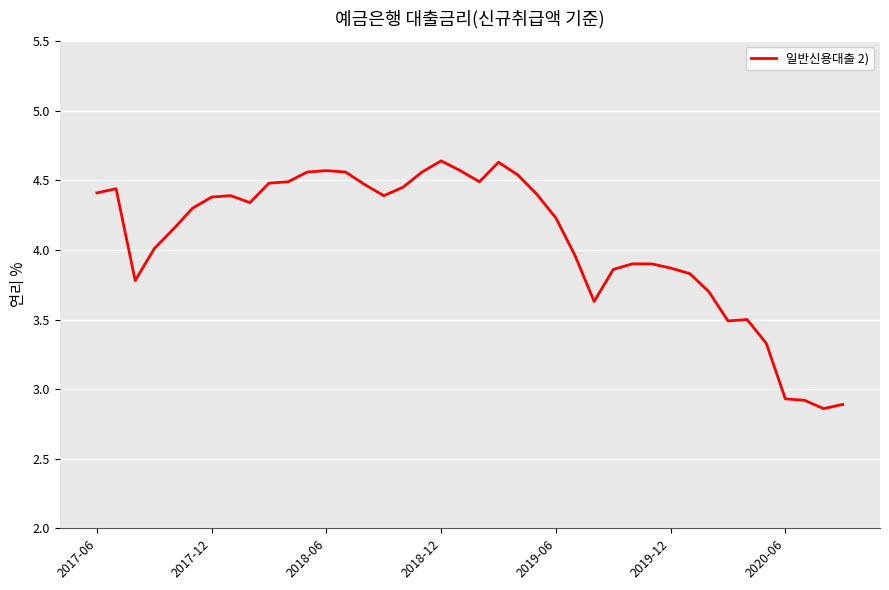

What is the difference between the maximum and minimum values?

1.8